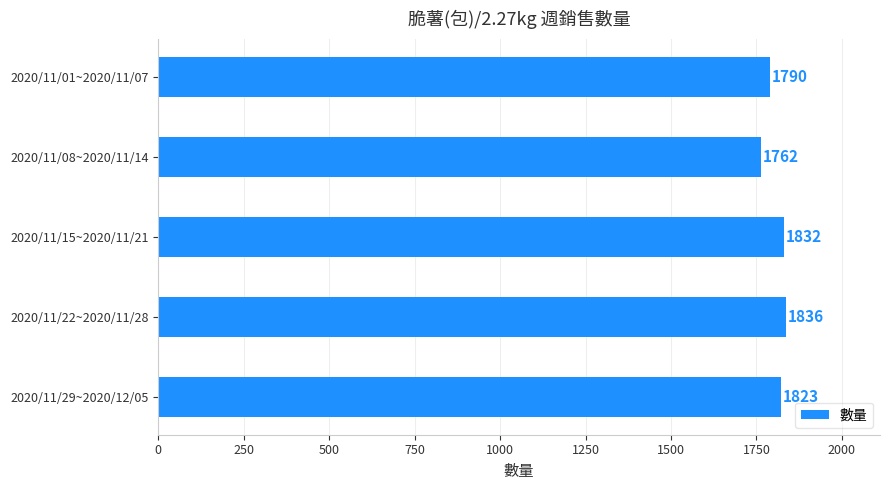

How many values are below 1823?

2